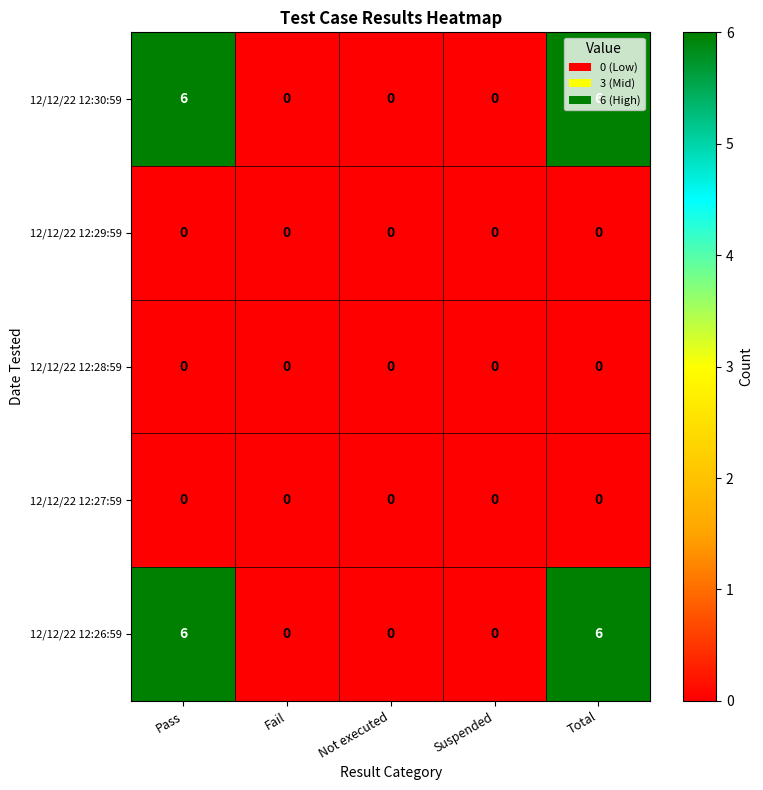

The 12/12/22 12:30:59 series shows 10 at Total. True or false?

False